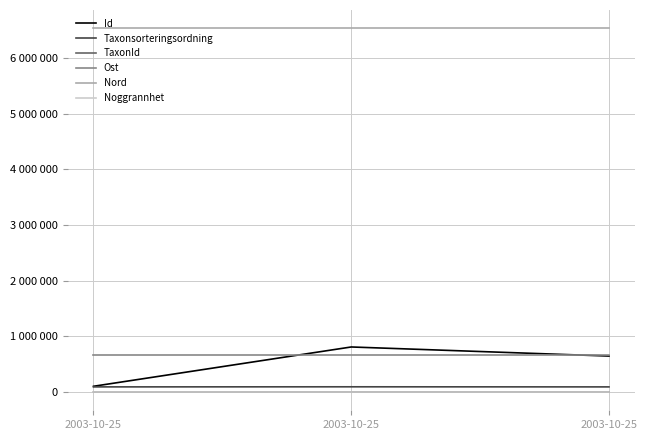

Rank the series by their maximum value, from highest to lowest.

Nord, Id, Ost, Taxonsorteringsordning, TaxonId, Noggrannhet